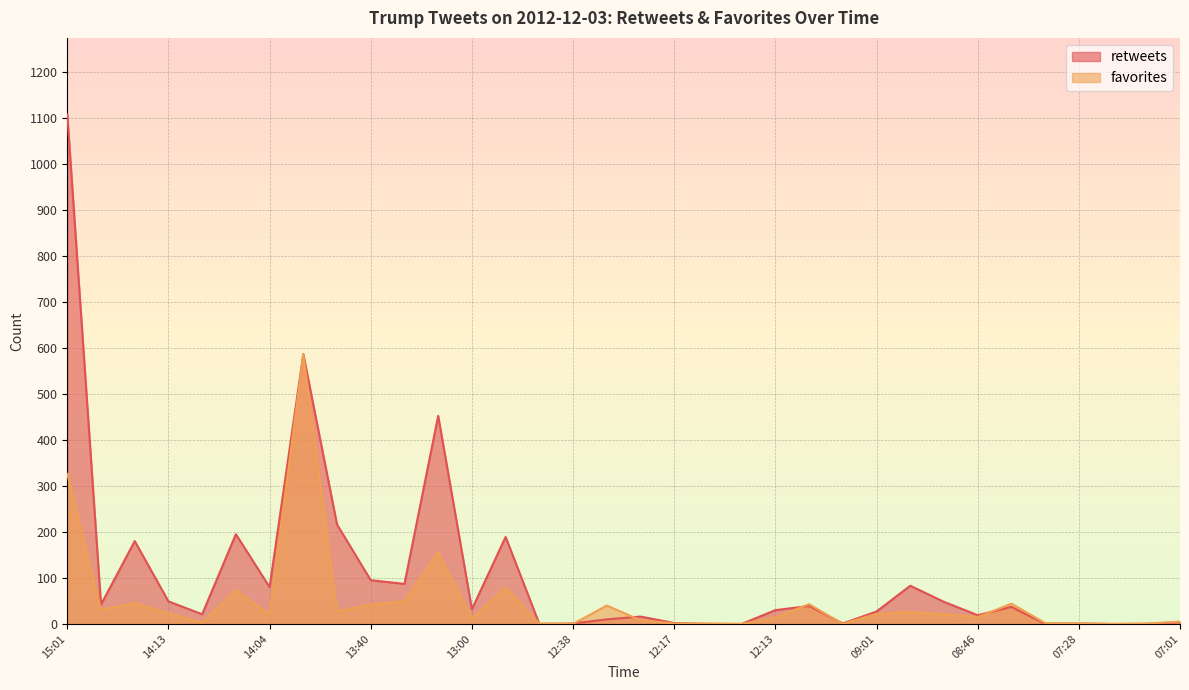

At which category is the sum across all series the highest?

15:01